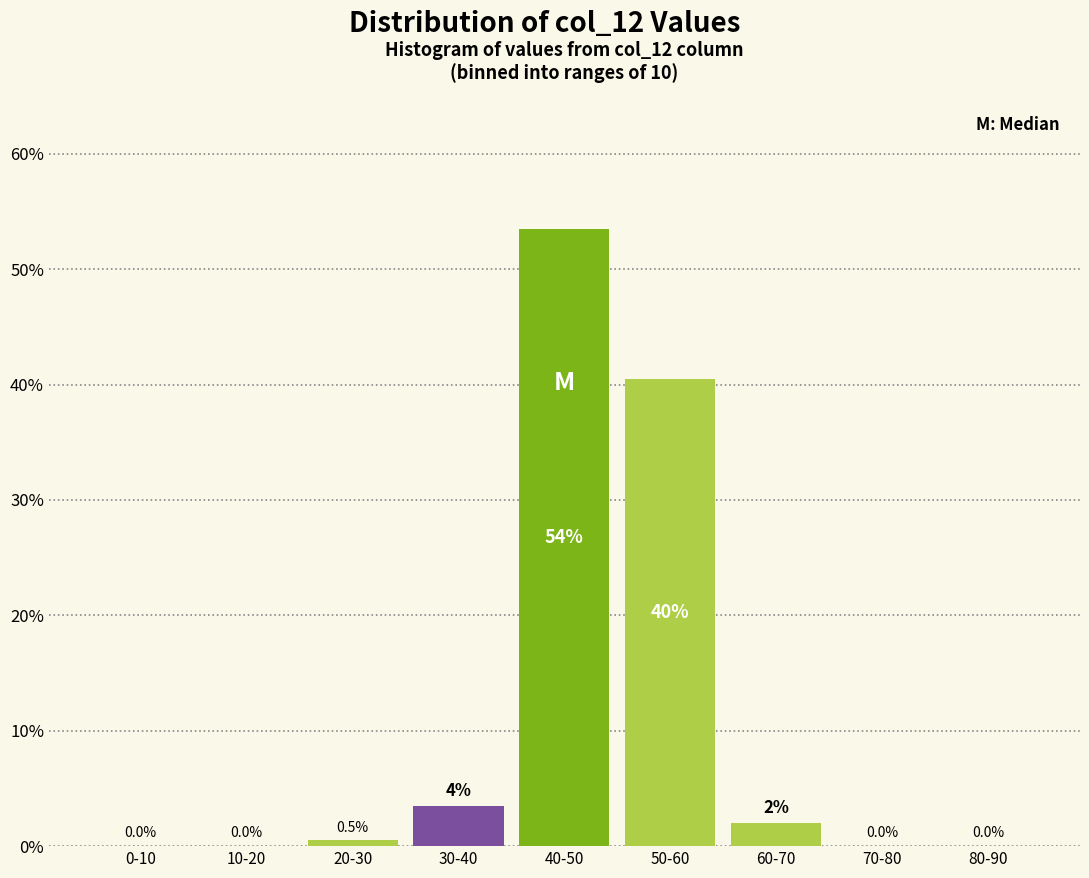

Reading right to left, what are all the values shown in this chart?

80-90=0.0	70-80=0.0	60-70=2.0	50-60=40.5	40-50=53.5	30-40=3.5	20-30=0.5	10-20=0.0	0-10=0.0